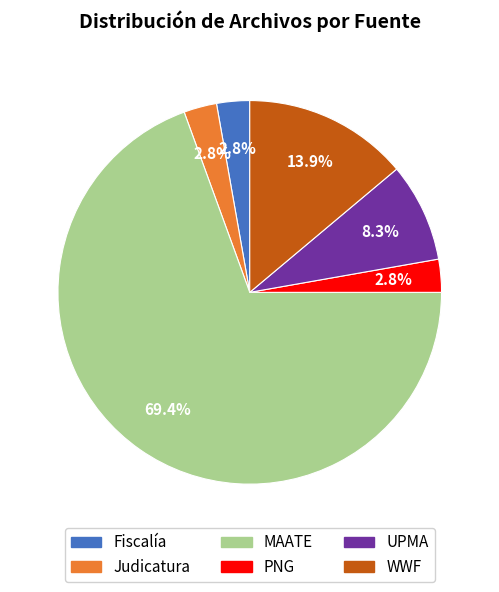

Which category has the biggest portion of the pie?

MAATE